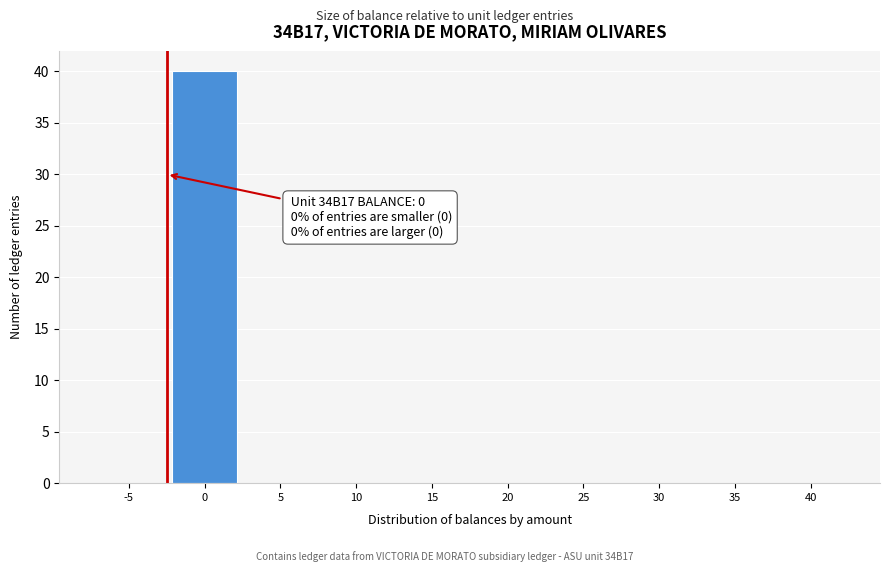

Reading left to right, extract all data points from this chart.

-5=0	0=40	5=0	10=0	15=0	20=0	25=0	30=0	35=0	40=0